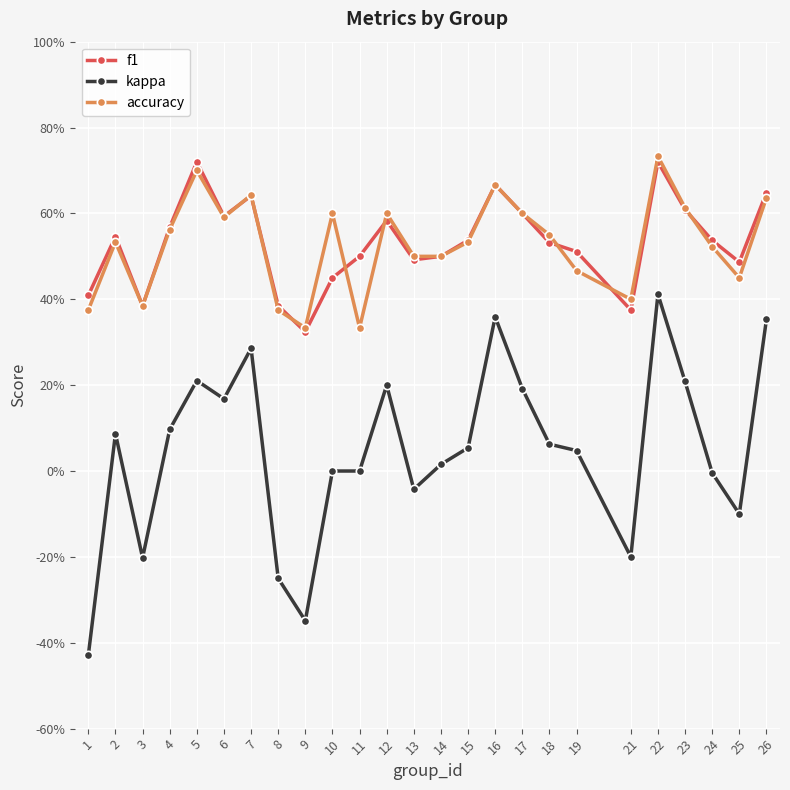

What is the value of the f1 point at the 14th from the left?

0.5